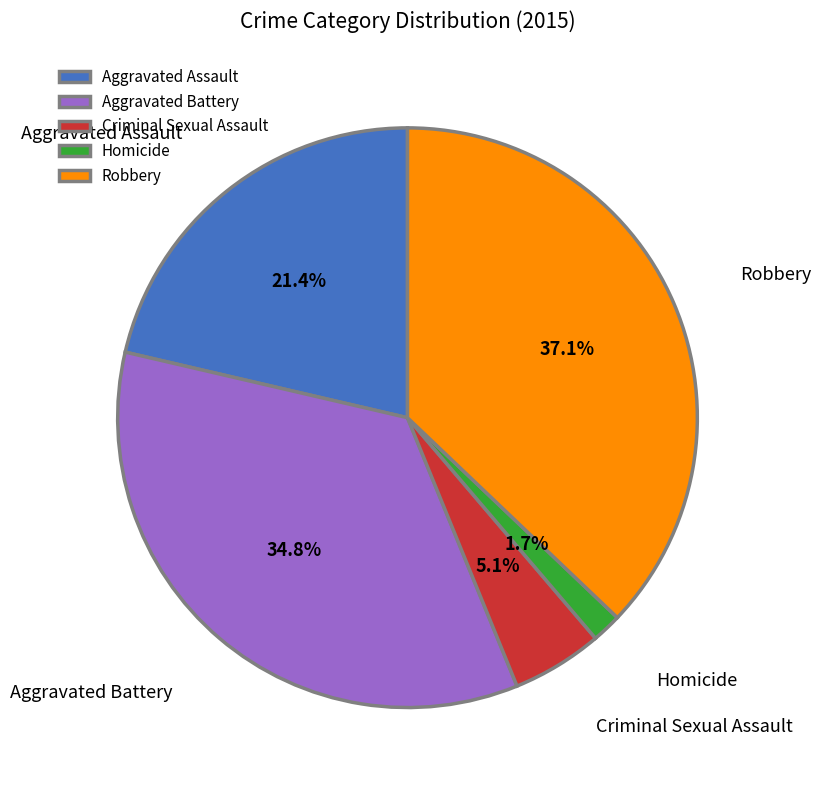

Between Aggravated Assault and Criminal Sexual Assault, which is larger?

Aggravated Assault